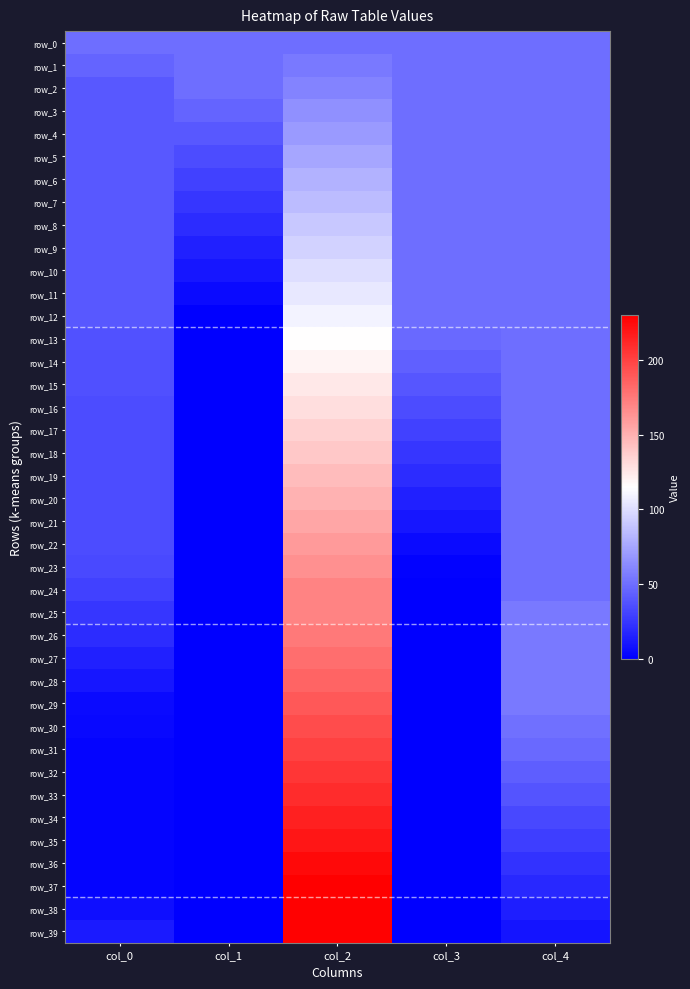

What is the sum of the row_5 values at col_0 and col_1?

75